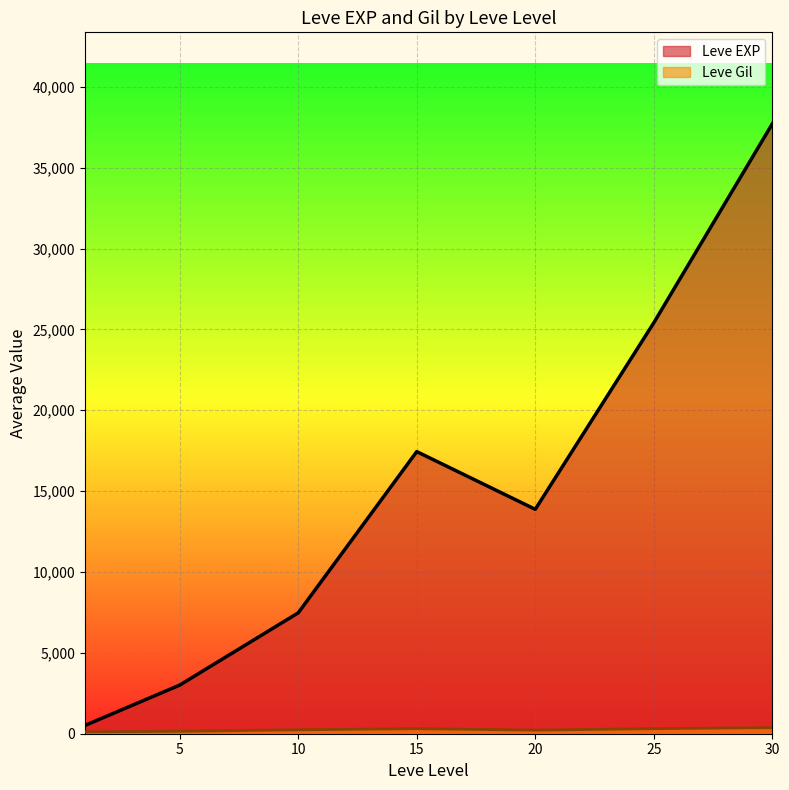

At which category does Leve EXP reach its first local valley?

20